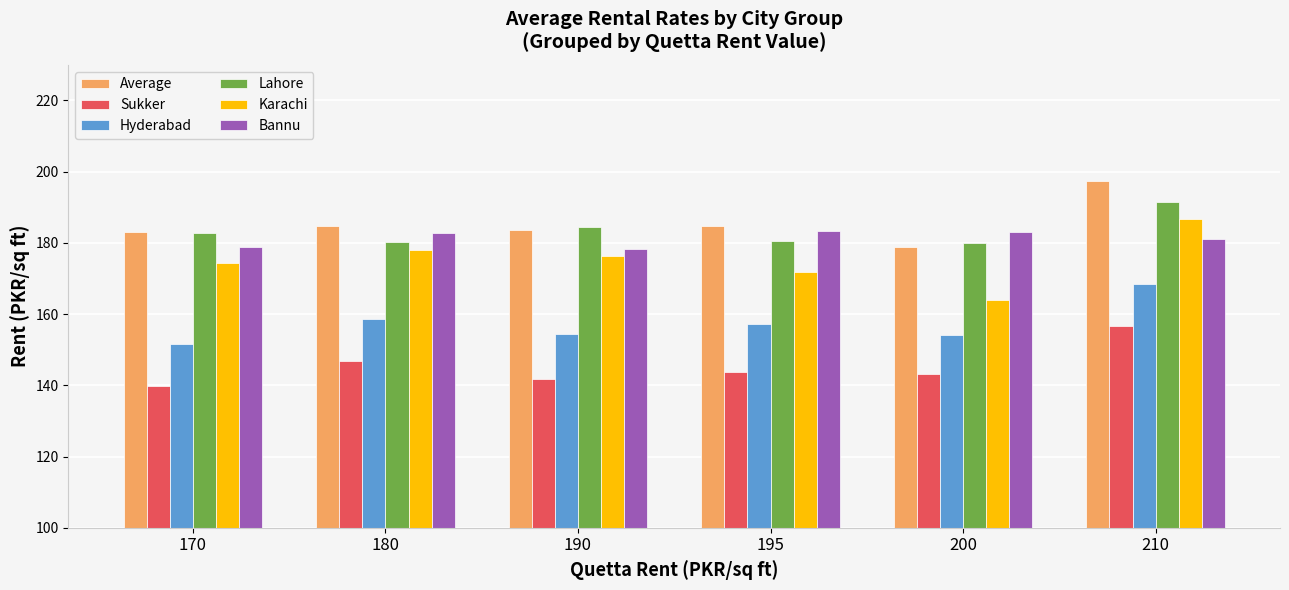

What is the sum of all Hyderabad values?

944.4